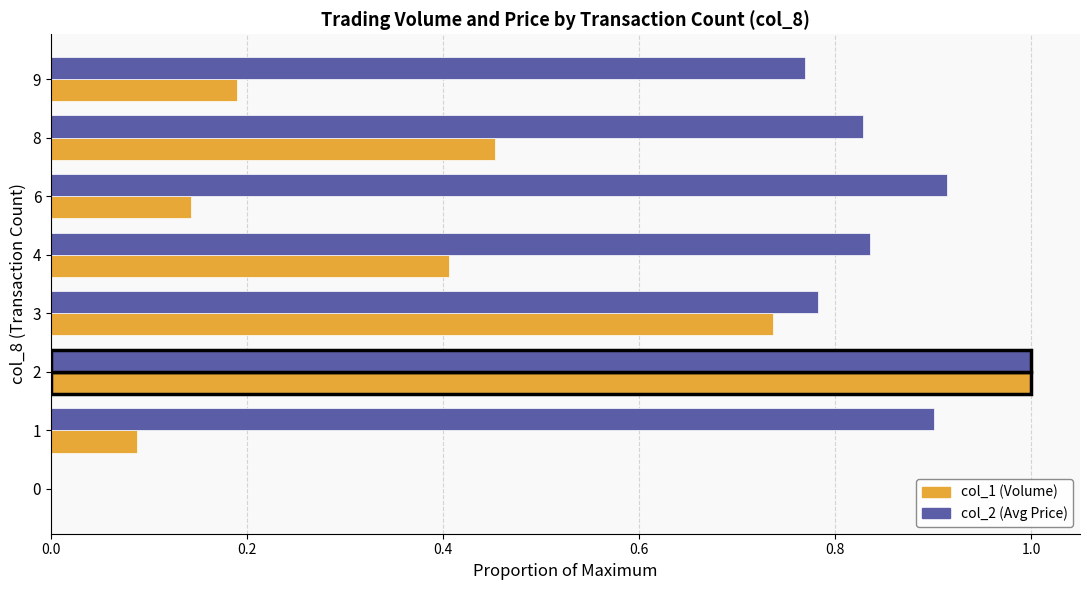

At which category is the sum across all series the highest?

2